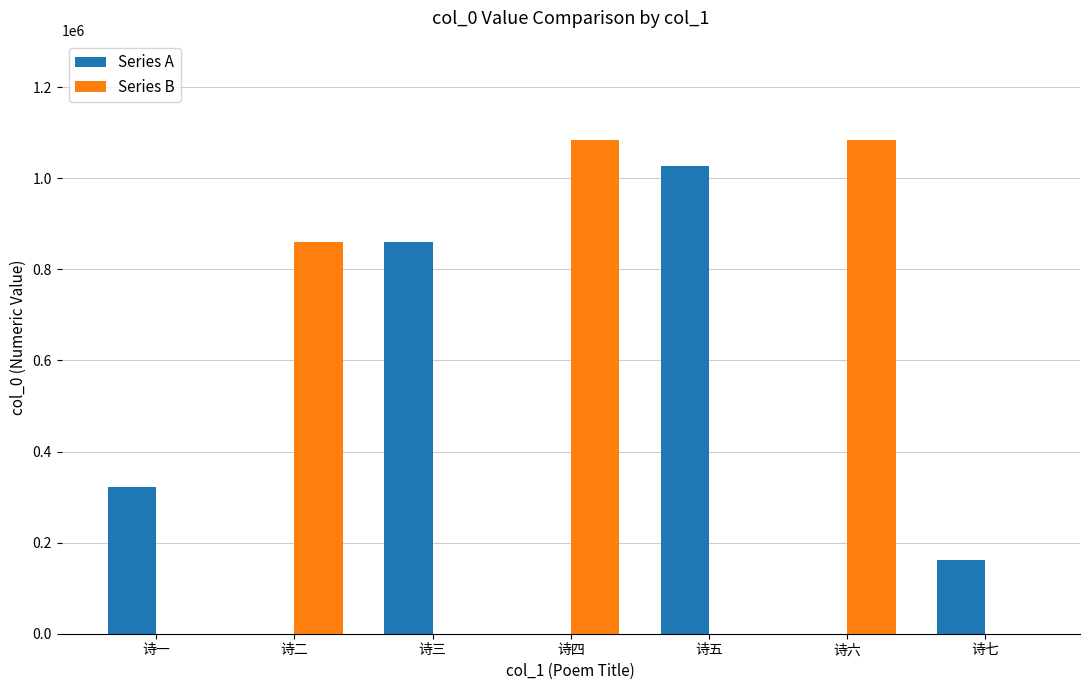

What is the sum of the Series A values at 诗七 and 诗二?

161098